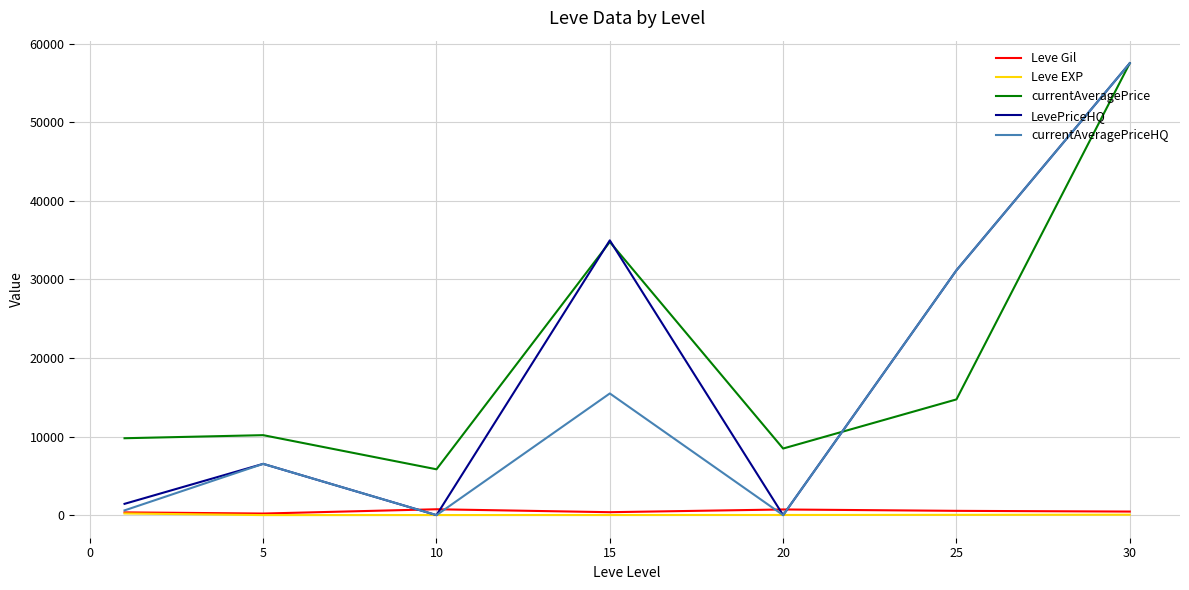

True or false: Leve Gil has more than 2 points higher than both neighbors.

False